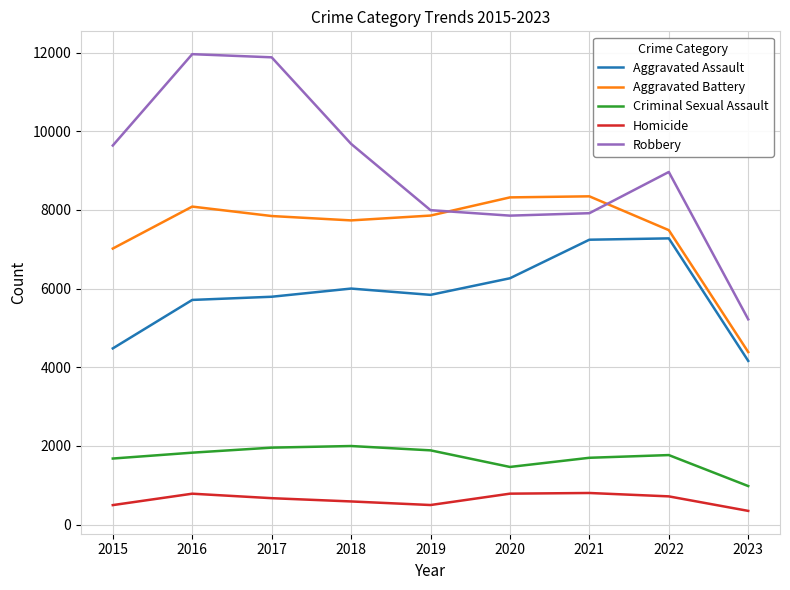

At 2015, list the series in order from smallest to largest.

Homicide, Criminal Sexual Assault, Aggravated Assault, Aggravated Battery, Robbery